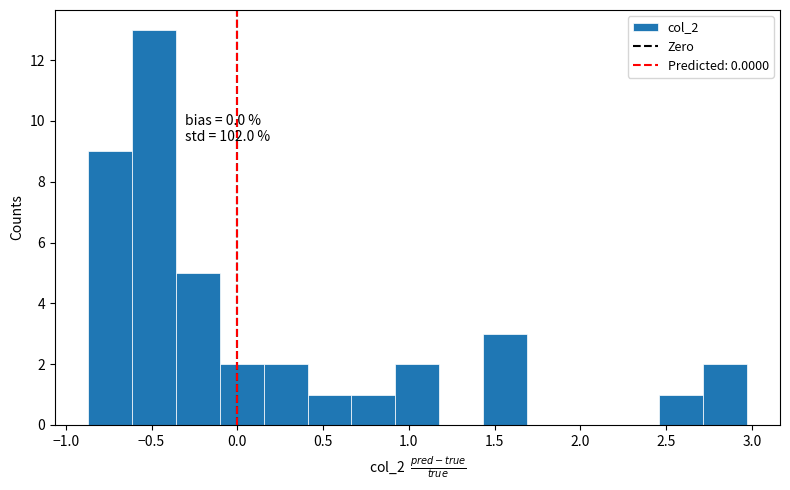

Which range on the x-axis has the tallest bar?

-0.60 to -0.35